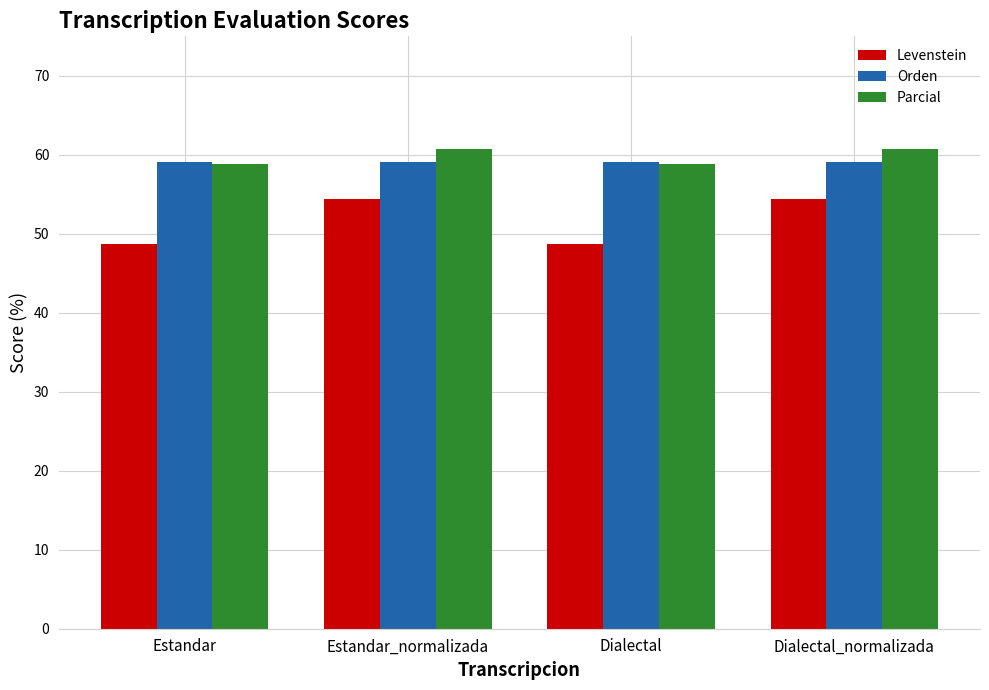

What is the label of the 2nd bar from the right?

Dialectal